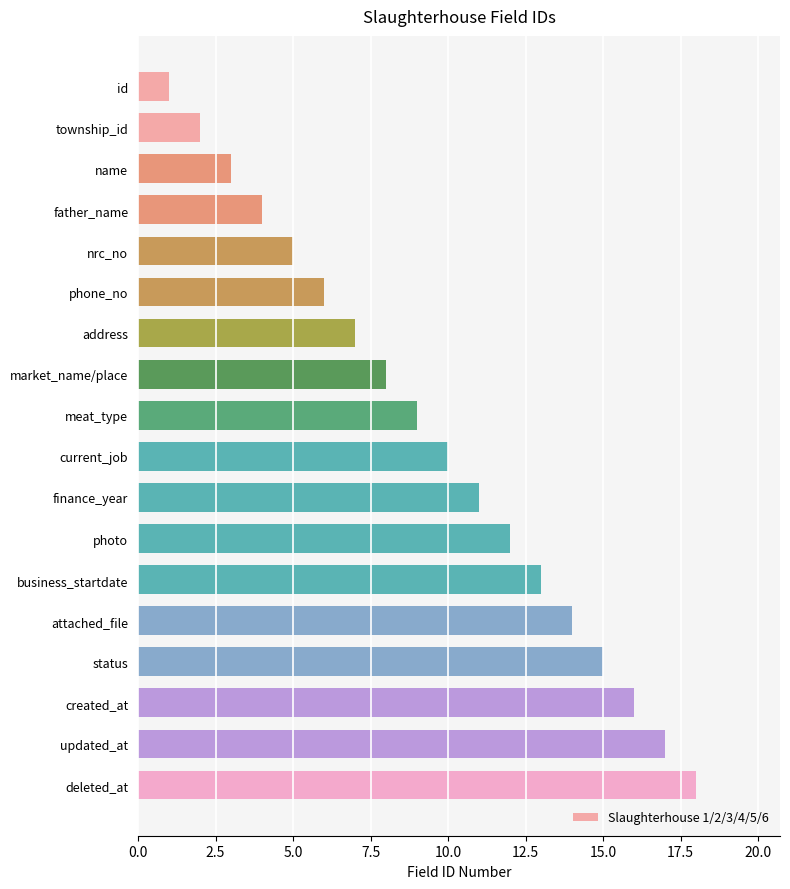

What is the sum of all values?

171